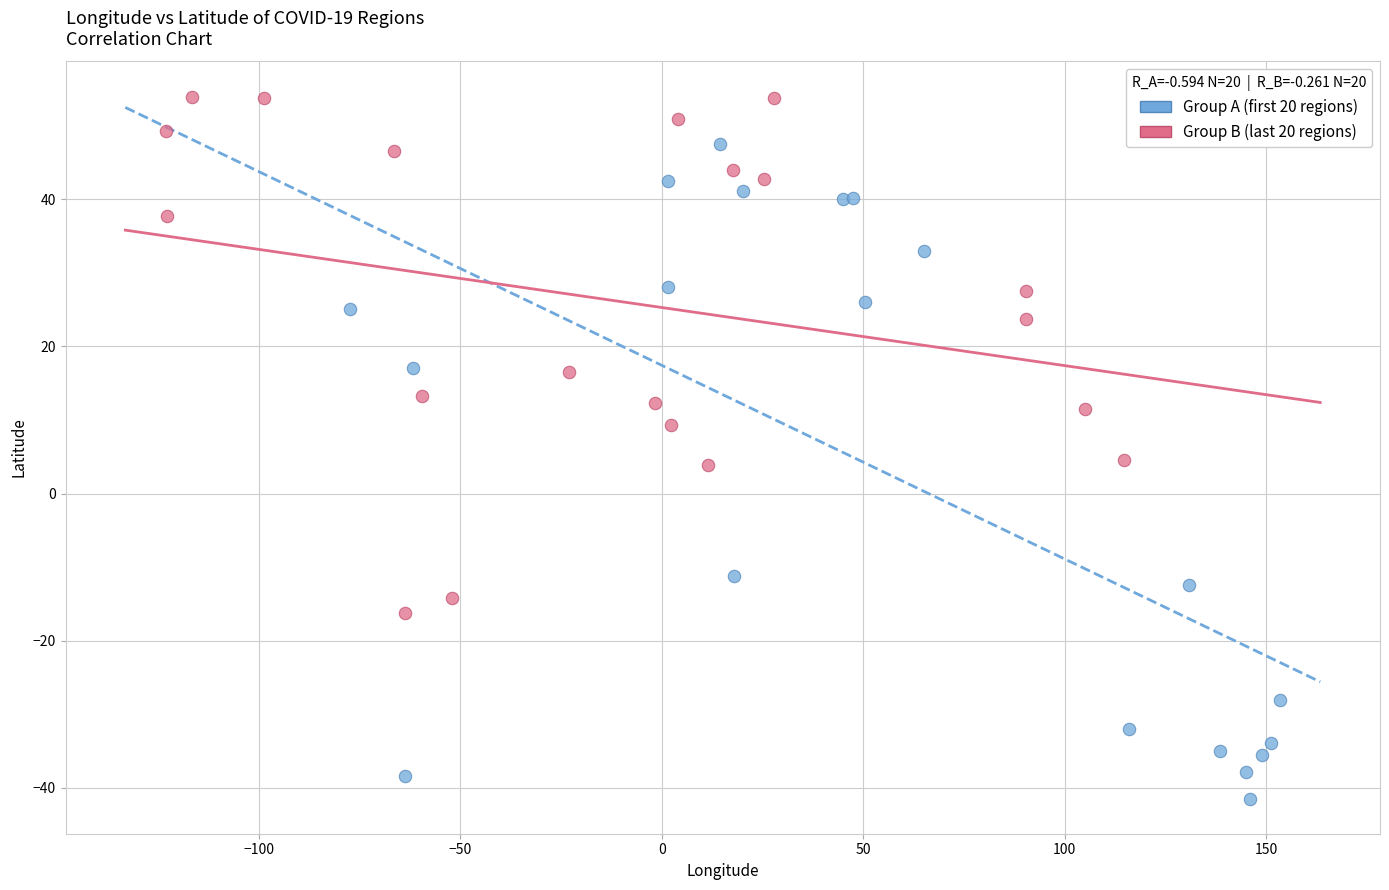

Which series reaches the minimum Y coordinate?

Group A (first 20 regions)